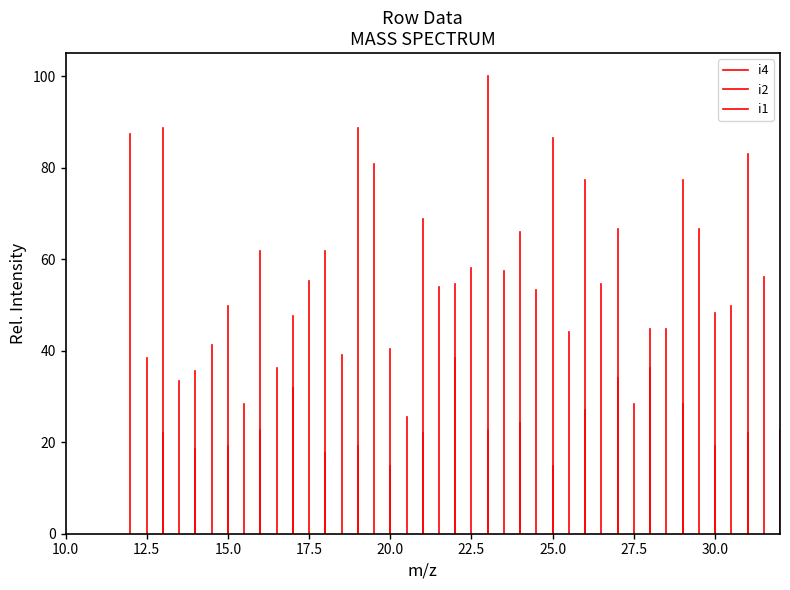

Which series has the largest total across all categories?

i2